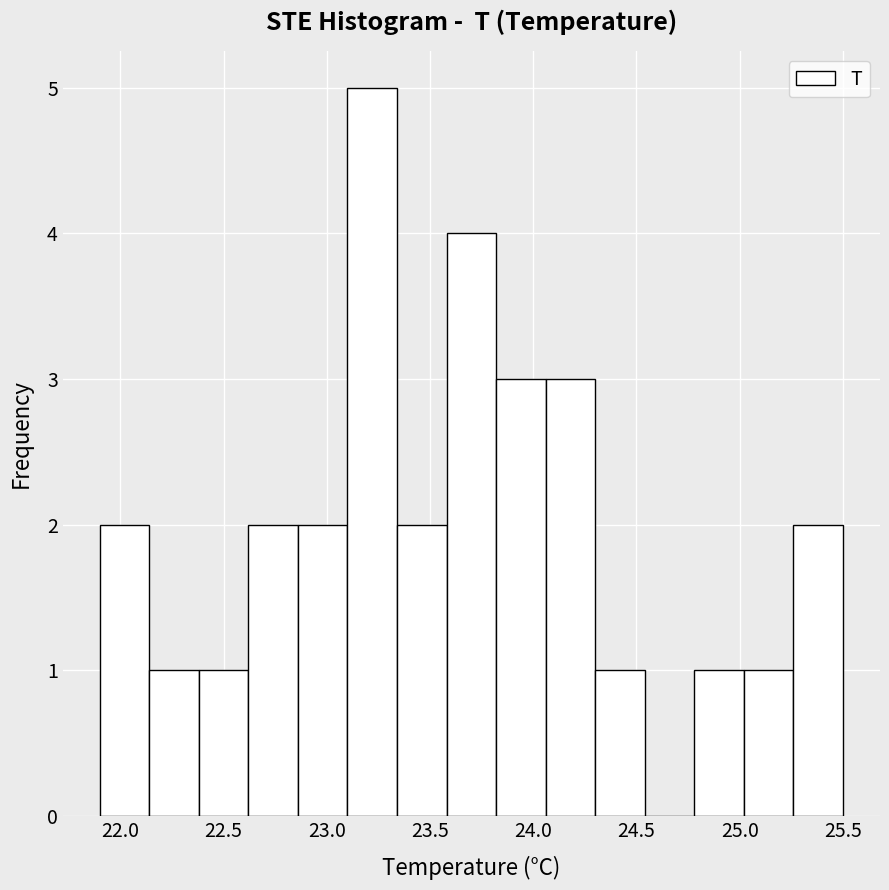

Reading left to right, list every bar in this chart as the range it spans on the x-axis followed by its height. Neither the bar edges nor the heights are printed on the chart, so give them approximately, as read against the axes.

21.90 to 22.14: 2
22.14 to 22.38: 1
22.38 to 22.62: 1
22.62 to 22.86: 2
22.86 to 23.10: 2
23.10 to 23.34: 5
23.34 to 23.58: 2
23.58 to 23.82: 4
23.82 to 24.06: 3
24.06 to 24.30: 3
24.30 to 24.54: 1
24.54 to 24.78: 0
24.78 to 25.02: 1
25.02 to 25.26: 1
25.26 to 25.50: 2